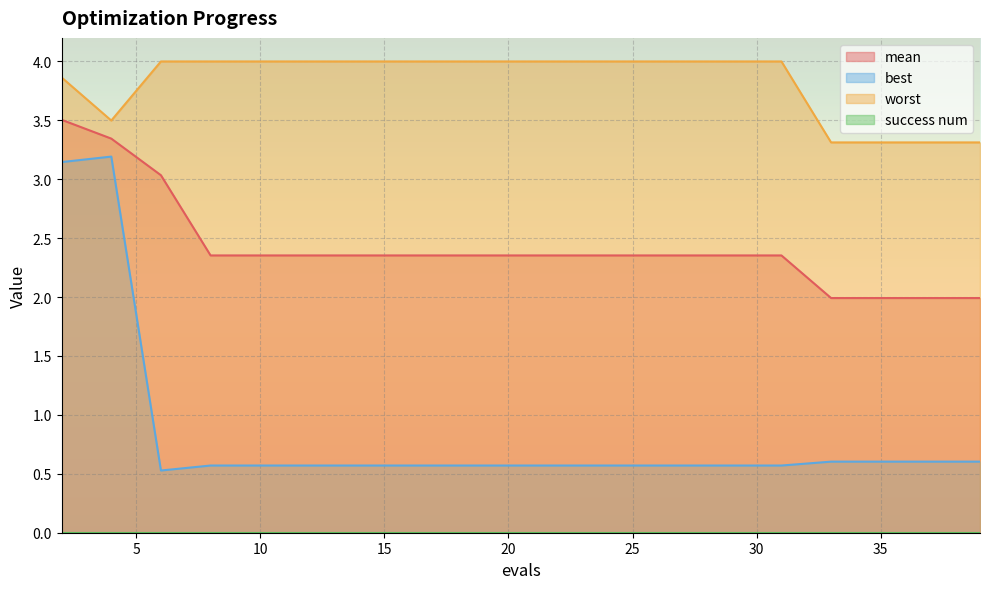

Which series has the widest spread of values?

best